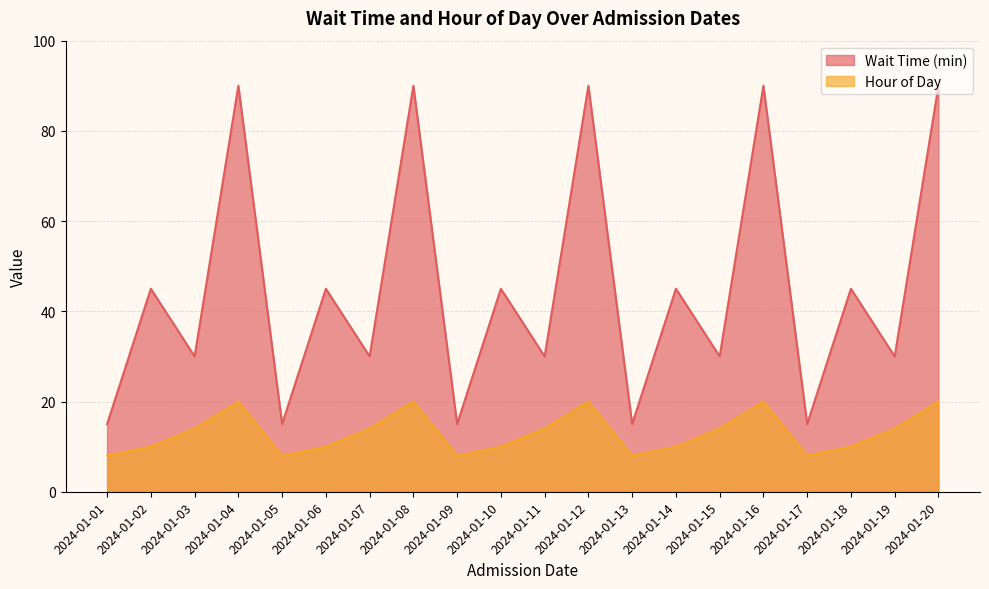

Which series has the largest range (max minus min)?

Wait Time (min)